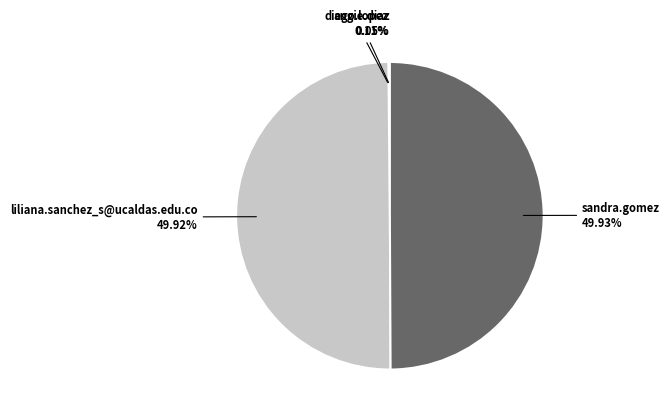

Count the number of slices in the pie.

4